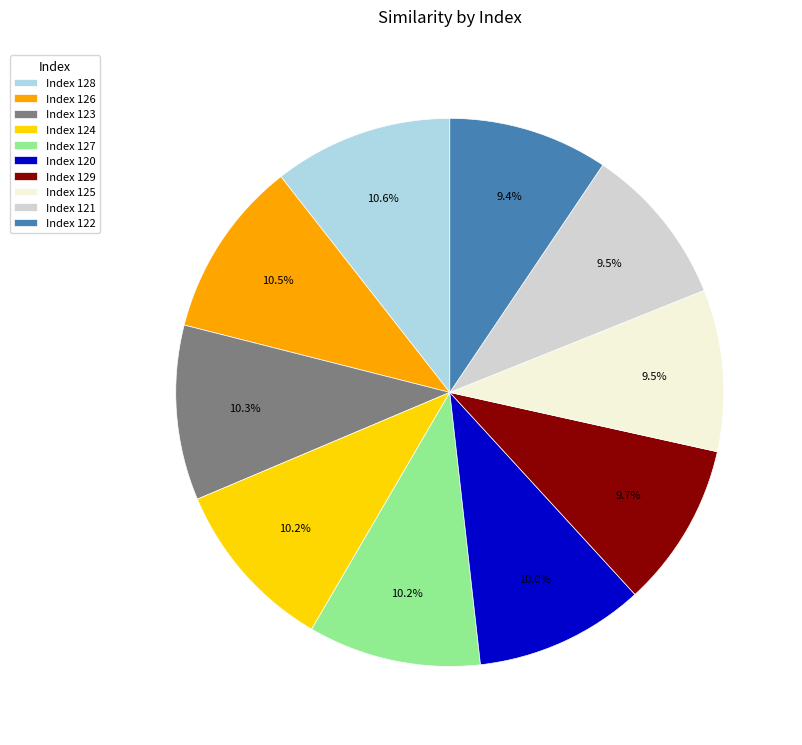

Does any single category account for the majority?

No